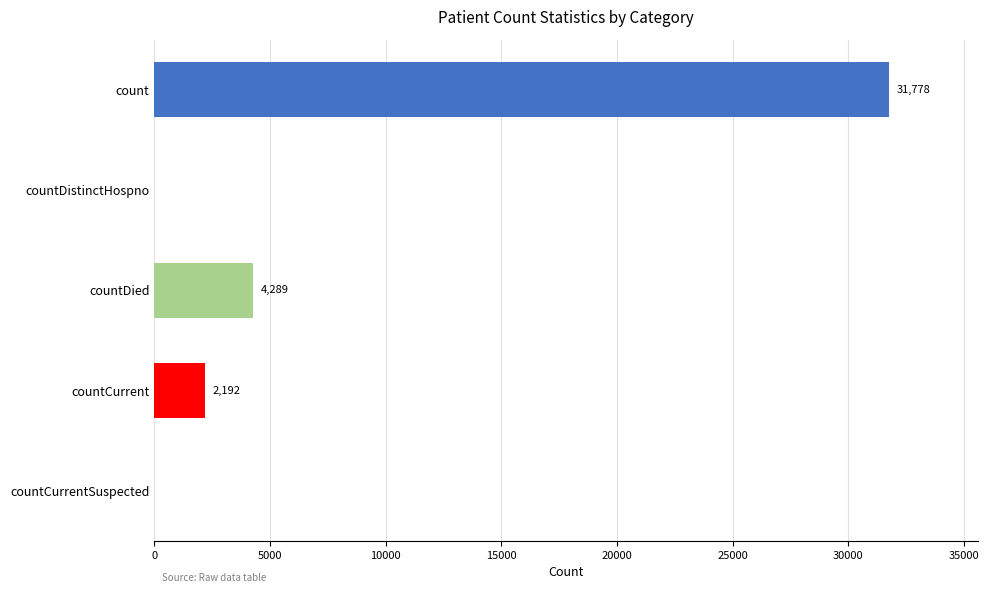

What is the sum of the values at countCurrentSuspected and countCurrent?

2192